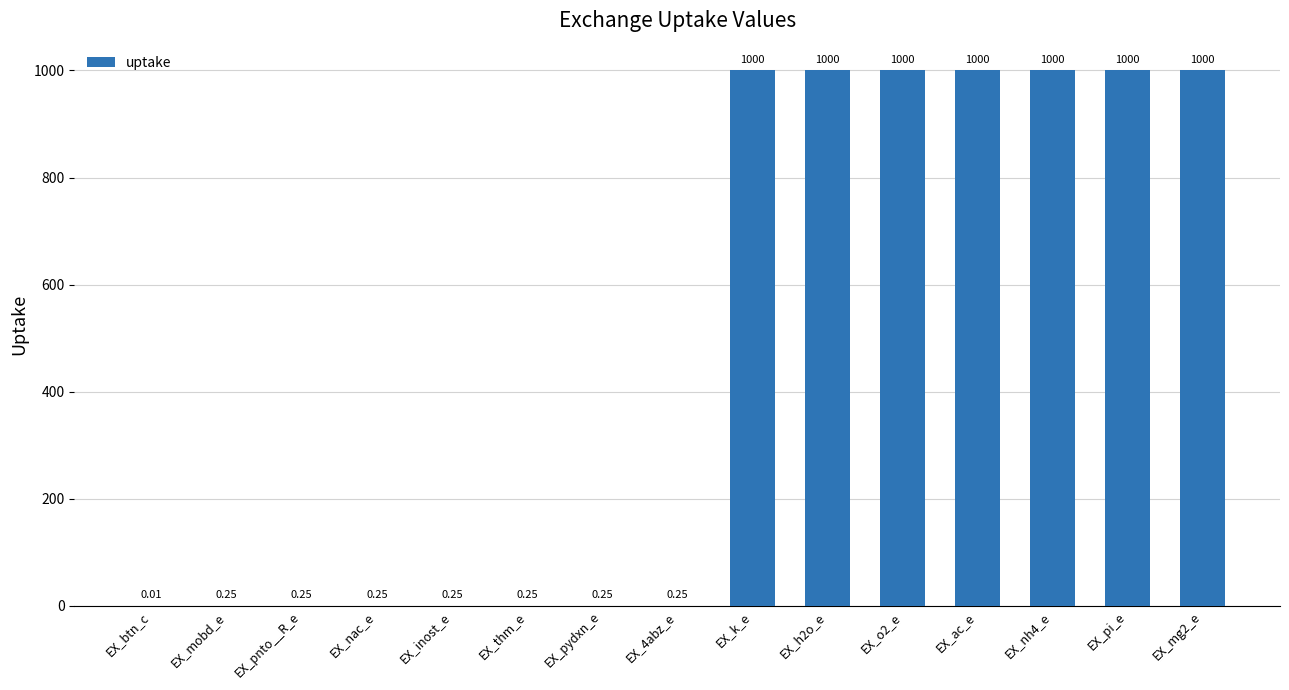

What is the sum of all values?

7001.8